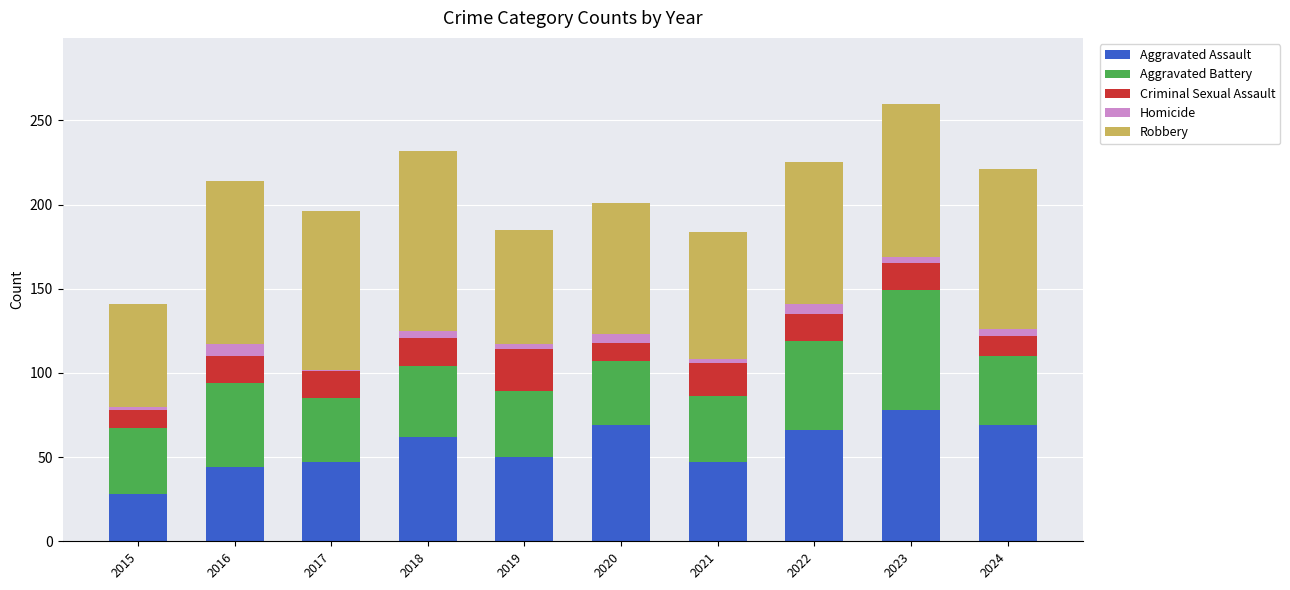

The Aggravated Assault series shows 51 at 2023. True or false?

False